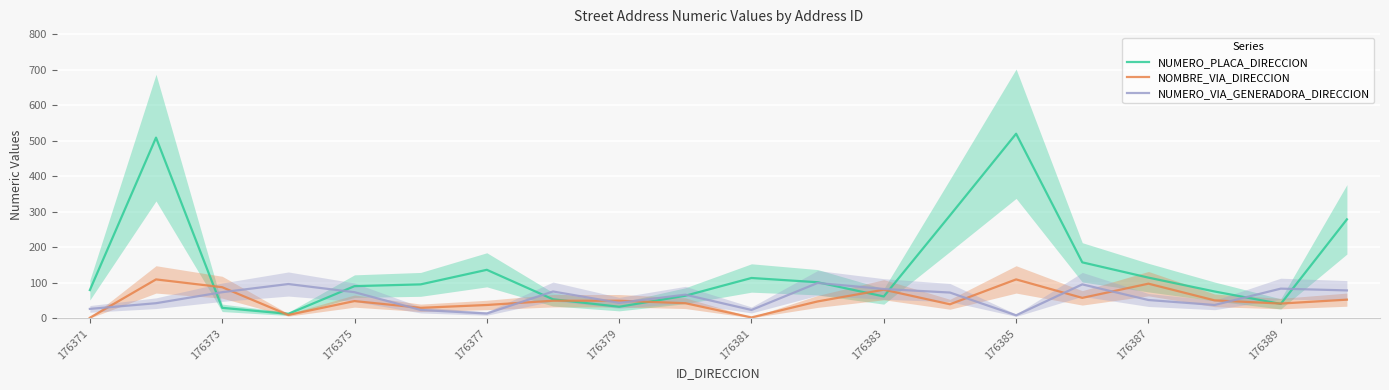

The value of NUMERO_PLACA_DIRECCION at 13 is 516. True or false?

False